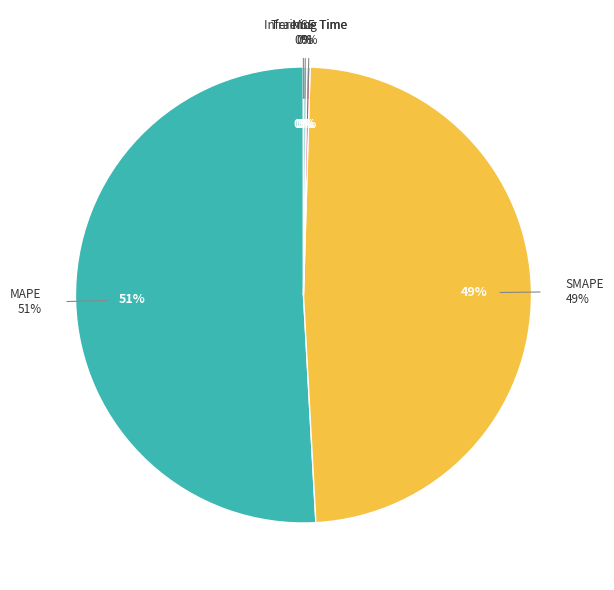

Rank the categories by value from lowest to highest.

MSE, Training Time, Inference Time, SMAPE, MAPE